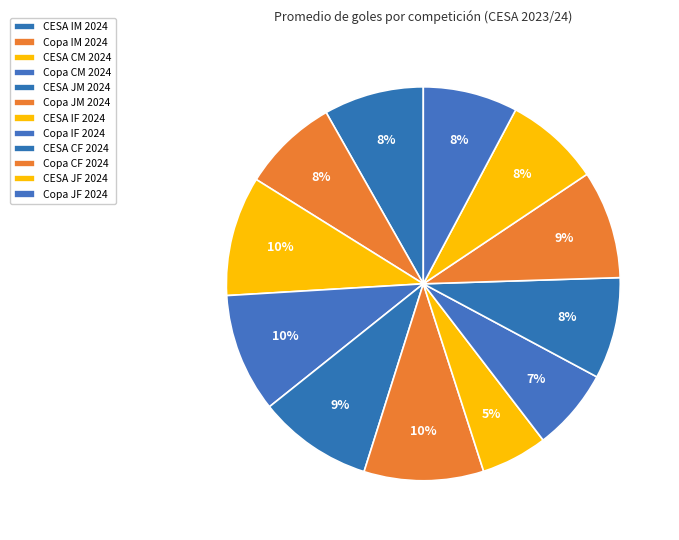

To the nearest percent, what is the difference between the CESA IF 2024 and CESA JM 2024 slice percentages?

4%